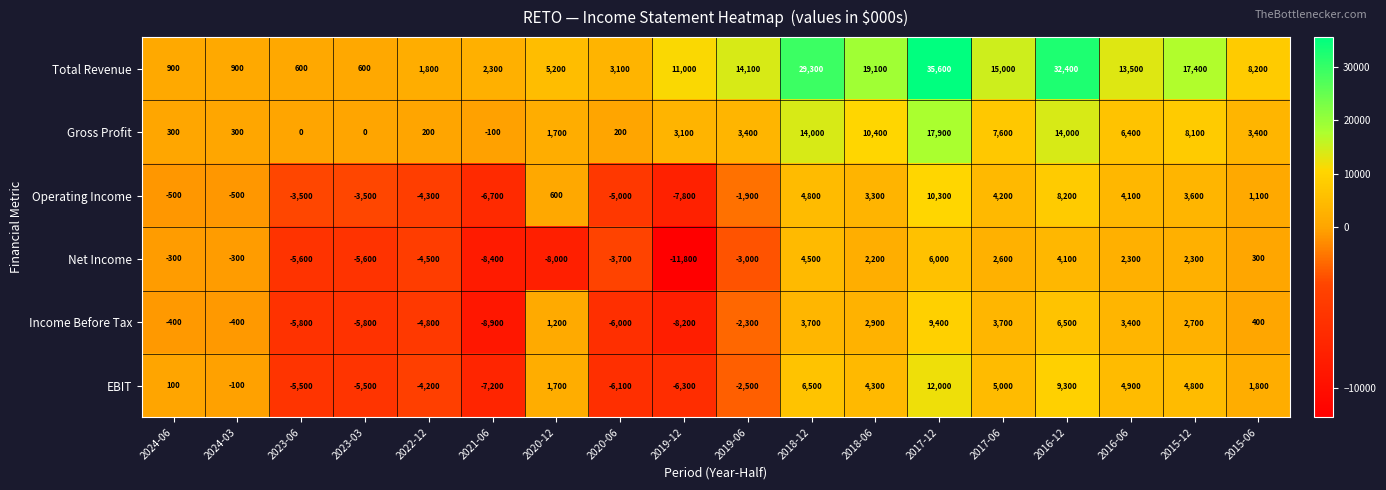

What value does the Income Before Tax series have at 2016-12, to the nearest 10?

6500